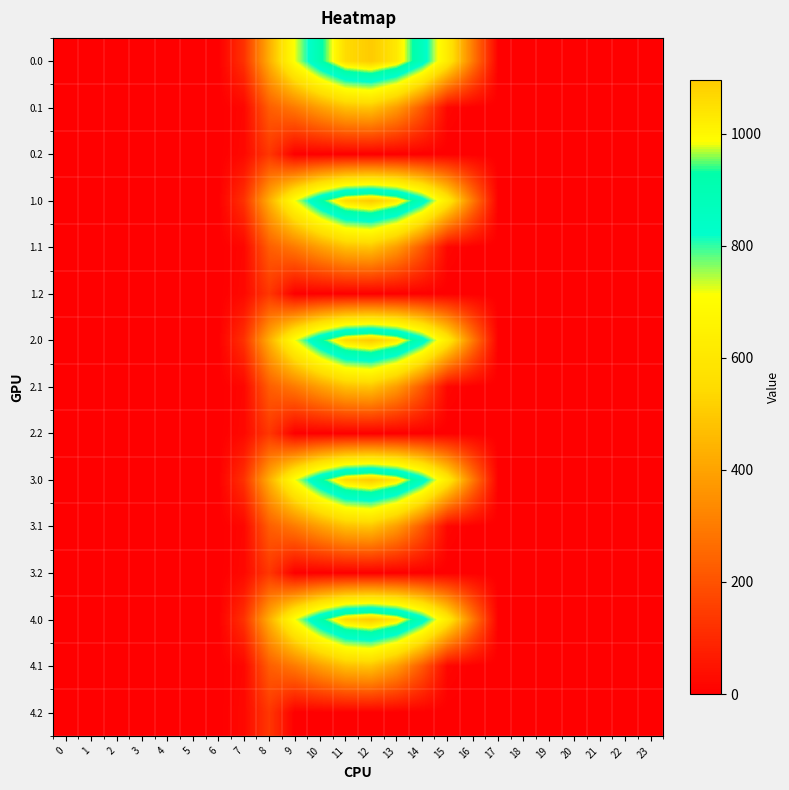

Reading left to right, list all the values displayed in this chart.

0.0: 0=0.0	1=0.0	2=0.0	3=0.0	4=0.0	5=0.0	6=0.0	7=120.6	8=430.3	9=716.9	10=916.2	11=1060.3	12=1096.7	13=1032.9	14=870.6	15=615.9	16=294.5	17=0.0	18=0.0	19=0.0	20=0.0	21=0.0	22=0.0	23=0.0
0.1: 0=0.0	1=0.0	2=0.0	3=0.0	4=0.0	5=0.0	6=0.0	7=17.7	8=227.5	9=295.9	10=388.1	11=471.7	12=485.4	13=382.7	14=219.2	15=17.3	16=0.0	17=0.0	18=0.0	19=0.0	20=0.0	21=0.0	22=0.0	23=0.0
0.2: 0=0.0	1=0.0	2=0.0	3=0.0	4=0.0	5=0.0	6=0.0	7=22.3	8=134.2	9=0.0	10=0.0	11=0.0	12=0.0	13=0.0	14=0.0	15=0.0	16=0.0	17=0.0	18=0.0	19=0.0	20=0.0	21=0.0	22=0.0	23=0.0
1.0: 0=0.0	1=0.0	2=0.0	3=0.0	4=0.0	5=0.0	6=0.0	7=120.6	8=430.3	9=716.9	10=916.2	11=1060.3	12=1096.7	13=1032.9	14=870.6	15=615.9	16=294.5	17=0.0	18=0.0	19=0.0	20=0.0	21=0.0	22=0.0	23=0.0
1.1: 0=0.0	1=0.0	2=0.0	3=0.0	4=0.0	5=0.0	6=0.0	7=17.7	8=227.5	9=295.9	10=388.1	11=471.7	12=485.4	13=382.7	14=219.2	15=17.3	16=0.0	17=0.0	18=0.0	19=0.0	20=0.0	21=0.0	22=0.0	23=0.0
1.2: 0=0.0	1=0.0	2=0.0	3=0.0	4=0.0	5=0.0	6=0.0	7=22.3	8=134.2	9=0.0	10=0.0	11=0.0	12=0.0	13=0.0	14=0.0	15=0.0	16=0.0	17=0.0	18=0.0	19=0.0	20=0.0	21=0.0	22=0.0	23=0.0
2.0: 0=0.0	1=0.0	2=0.0	3=0.0	4=0.0	5=0.0	6=0.0	7=120.6	8=430.3	9=716.9	10=916.2	11=1060.3	12=1096.7	13=1032.9	14=870.6	15=615.9	16=294.5	17=0.0	18=0.0	19=0.0	20=0.0	21=0.0	22=0.0	23=0.0
2.1: 0=0.0	1=0.0	2=0.0	3=0.0	4=0.0	5=0.0	6=0.0	7=17.7	8=227.5	9=295.9	10=388.1	11=471.7	12=485.4	13=382.7	14=219.2	15=17.3	16=0.0	17=0.0	18=0.0	19=0.0	20=0.0	21=0.0	22=0.0	23=0.0
2.2: 0=0.0	1=0.0	2=0.0	3=0.0	4=0.0	5=0.0	6=0.0	7=22.3	8=134.2	9=0.0	10=0.0	11=0.0	12=0.0	13=0.0	14=0.0	15=0.0	16=0.0	17=0.0	18=0.0	19=0.0	20=0.0	21=0.0	22=0.0	23=0.0
3.0: 0=0.0	1=0.0	2=0.0	3=0.0	4=0.0	5=0.0	6=0.0	7=120.6	8=430.3	9=716.9	10=916.2	11=1060.3	12=1096.7	13=1032.9	14=870.6	15=615.9	16=294.5	17=0.0	18=0.0	19=0.0	20=0.0	21=0.0	22=0.0	23=0.0
3.1: 0=0.0	1=0.0	2=0.0	3=0.0	4=0.0	5=0.0	6=0.0	7=17.7	8=227.5	9=295.9	10=388.1	11=471.7	12=485.4	13=382.7	14=219.2	15=17.3	16=0.0	17=0.0	18=0.0	19=0.0	20=0.0	21=0.0	22=0.0	23=0.0
3.2: 0=0.0	1=0.0	2=0.0	3=0.0	4=0.0	5=0.0	6=0.0	7=22.3	8=134.2	9=0.0	10=0.0	11=0.0	12=0.0	13=0.0	14=0.0	15=0.0	16=0.0	17=0.0	18=0.0	19=0.0	20=0.0	21=0.0	22=0.0	23=0.0
4.0: 0=0.0	1=0.0	2=0.0	3=0.0	4=0.0	5=0.0	6=0.0	7=120.6	8=430.3	9=716.9	10=916.2	11=1060.3	12=1096.7	13=1032.9	14=870.6	15=615.9	16=294.5	17=0.0	18=0.0	19=0.0	20=0.0	21=0.0	22=0.0	23=0.0
4.1: 0=0.0	1=0.0	2=0.0	3=0.0	4=0.0	5=0.0	6=0.0	7=17.7	8=227.5	9=295.9	10=388.1	11=471.7	12=485.4	13=382.7	14=219.2	15=17.3	16=0.0	17=0.0	18=0.0	19=0.0	20=0.0	21=0.0	22=0.0	23=0.0
4.2: 0=0.0	1=0.0	2=0.0	3=0.0	4=0.0	5=0.0	6=0.0	7=22.3	8=134.2	9=0.0	10=0.0	11=0.0	12=0.0	13=0.0	14=0.0	15=0.0	16=0.0	17=0.0	18=0.0	19=0.0	20=0.0	21=0.0	22=0.0	23=0.0